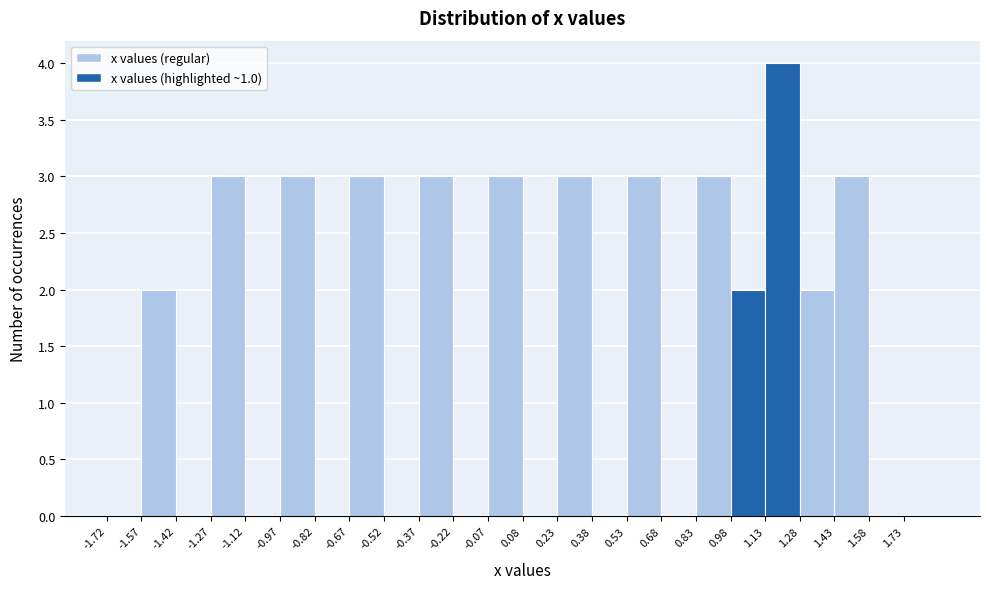

Reading left to right, list every bar in this chart as the range it spans on the x-axis followed by its height. Neither the bar edges nor the heights are printed on the chart, so give them approximately, as read against the axes.

-1.72 to -1.57: 0
-1.57 to -1.42: 2
-1.42 to -1.27: 0
-1.27 to -1.12: 3
-1.12 to -0.97: 0
-0.97 to -0.82: 3
-0.82 to -0.67: 0
-0.67 to -0.52: 3
-0.52 to -0.37: 0
-0.37 to -0.22: 3
-0.22 to -0.07: 0
-0.07 to 0.08: 3
0.08 to 0.23: 0
0.23 to 0.38: 3
0.38 to 0.53: 0
0.53 to 0.68: 3
0.68 to 0.83: 0
0.83 to 0.98: 3
0.98 to 1.13: 2
1.13 to 1.28: 4
1.28 to 1.43: 2
1.43 to 1.58: 3
1.58 to 1.73: 0
1.73 to 1.88: 0